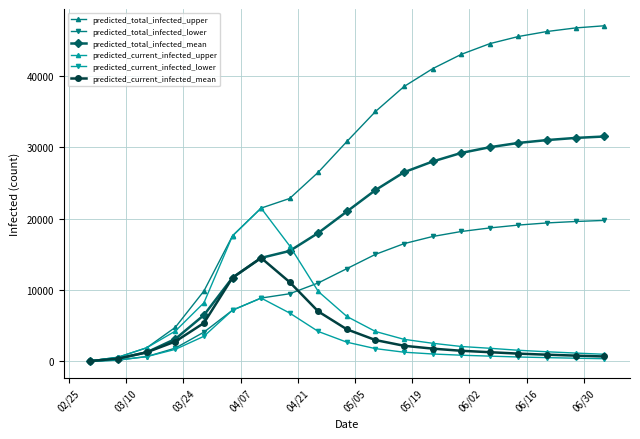

How many data points in predicted_total_infected_lower are less than 13000?

9